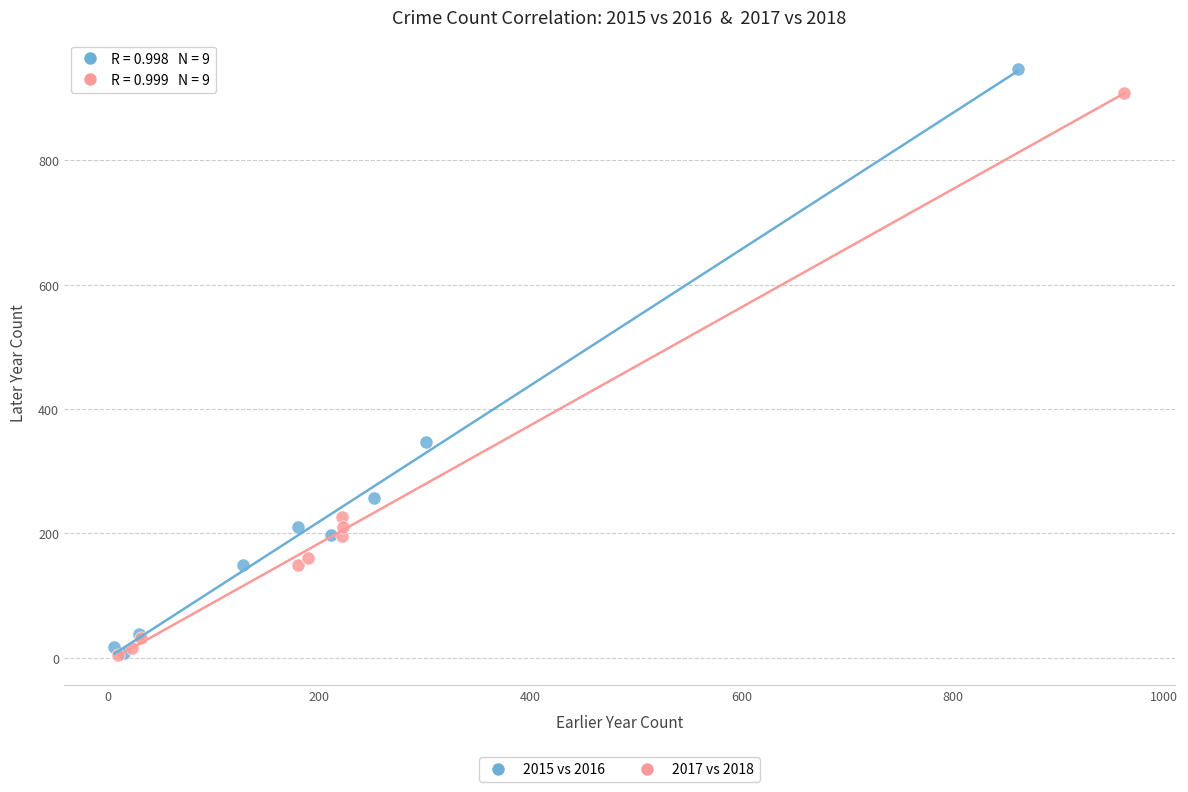

Which series has the largest Y range (max minus min)?

2015 vs 2016